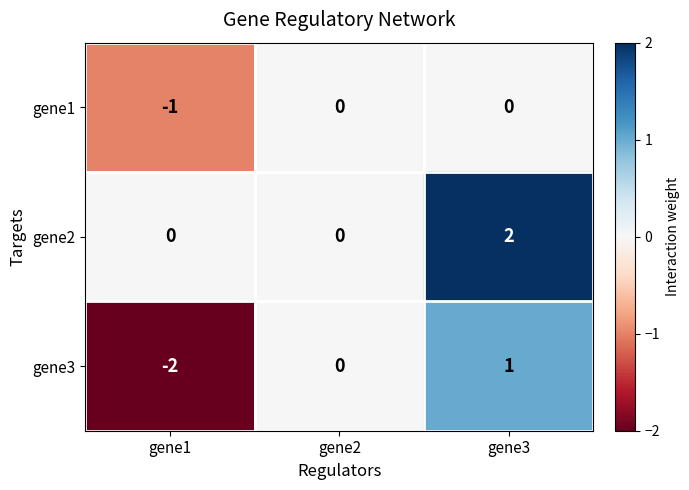

At which category does the chart reach its peak across all series?

gene3